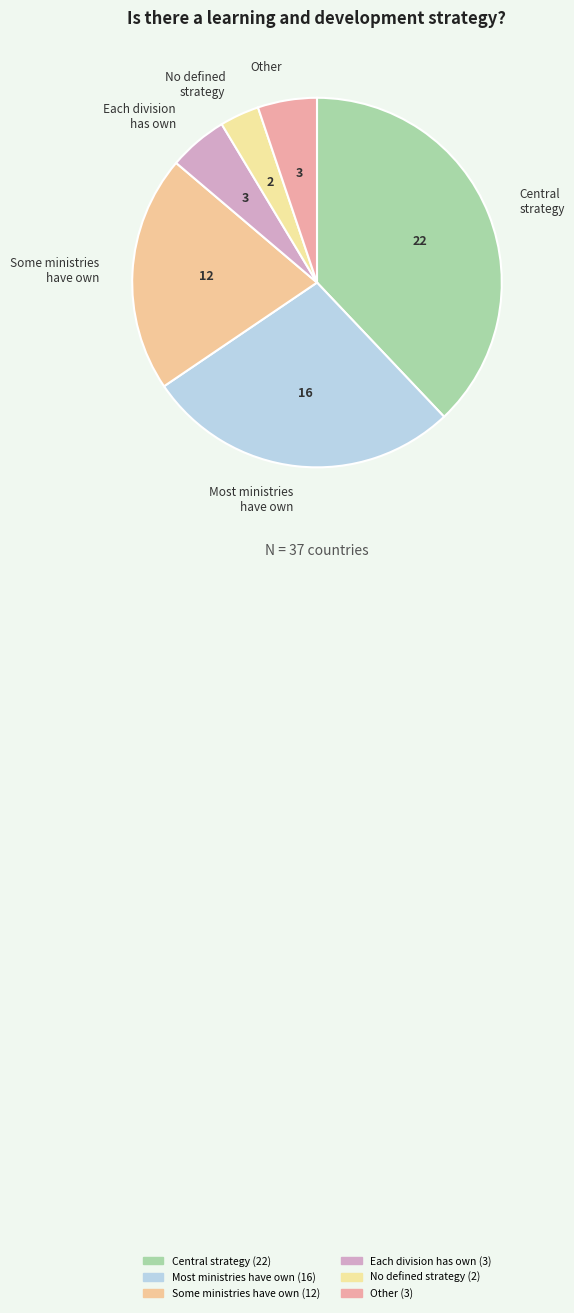

Which has a higher value, Central strategy or Other?

Central strategy